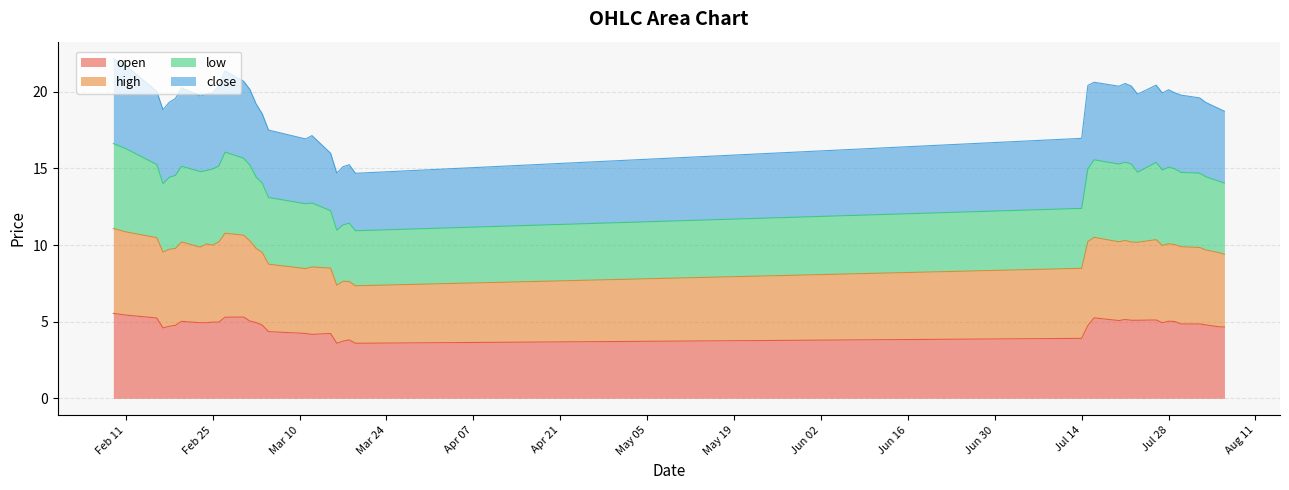

What are all the series names shown in the legend?

open, high, low, close